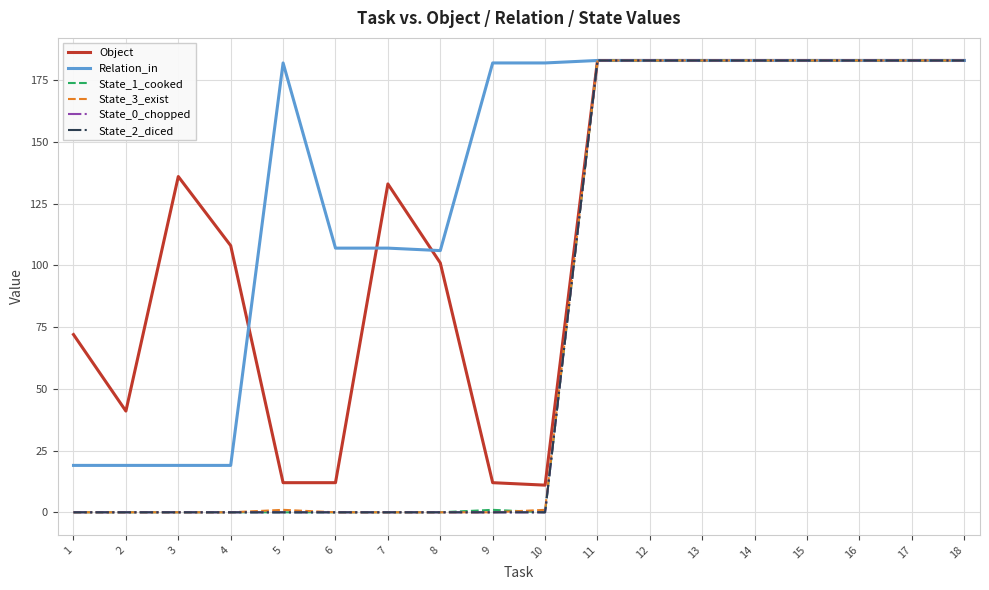

Does the chart have visible grid lines?

Yes